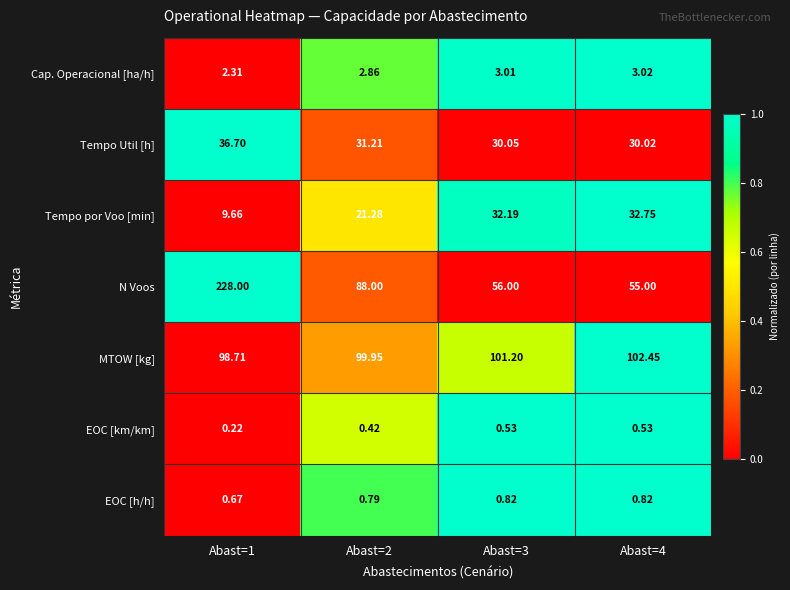

At which category does the chart reach its minimum across all series?

Abast=1